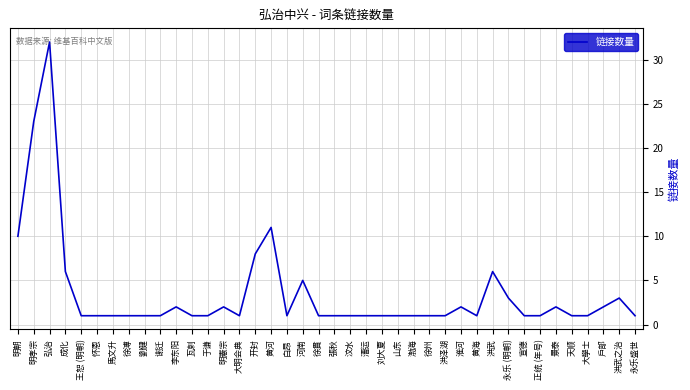

Approximately how many times larger is the value at 黄河 compared to 正统 (年号)?

11.0